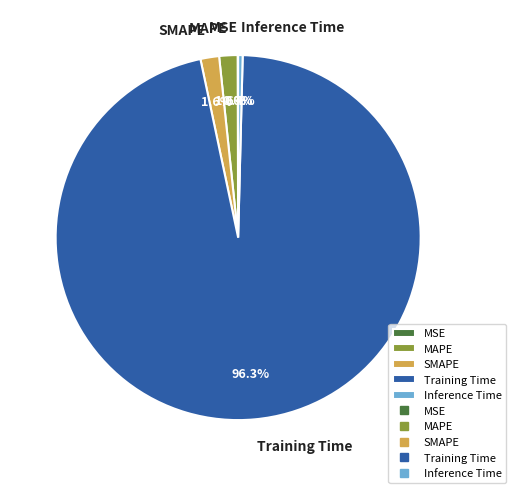

Does any single category account for the majority?

Yes